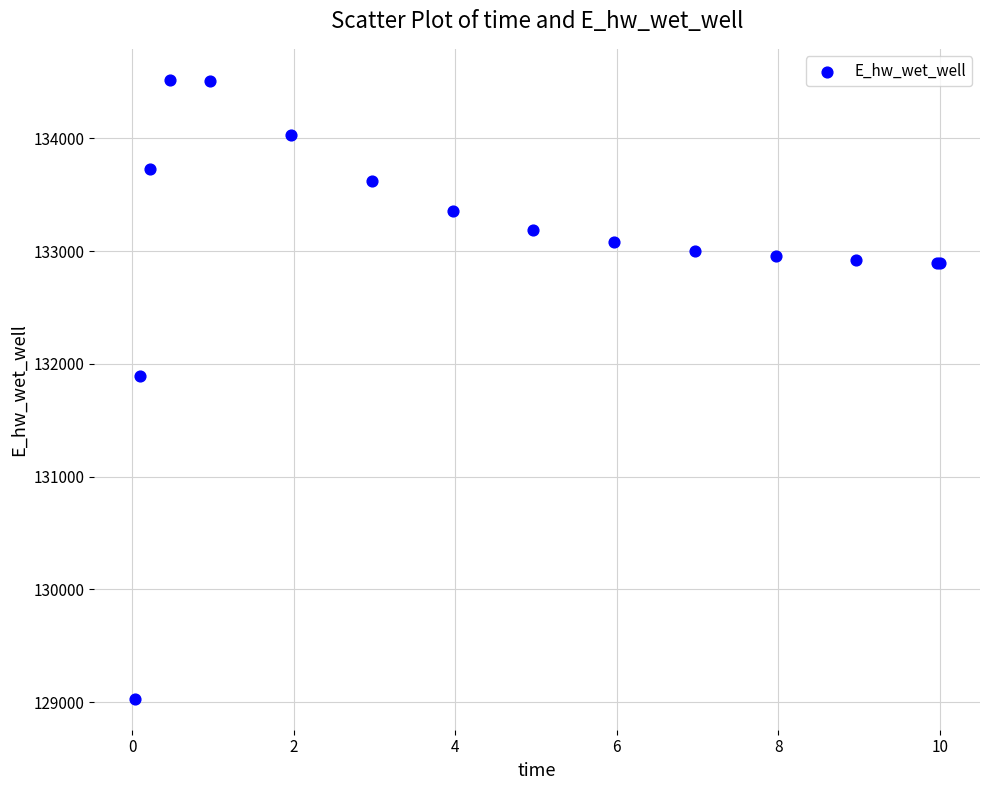

What Y value in the scatter plot is closest to 131775?

131894.3